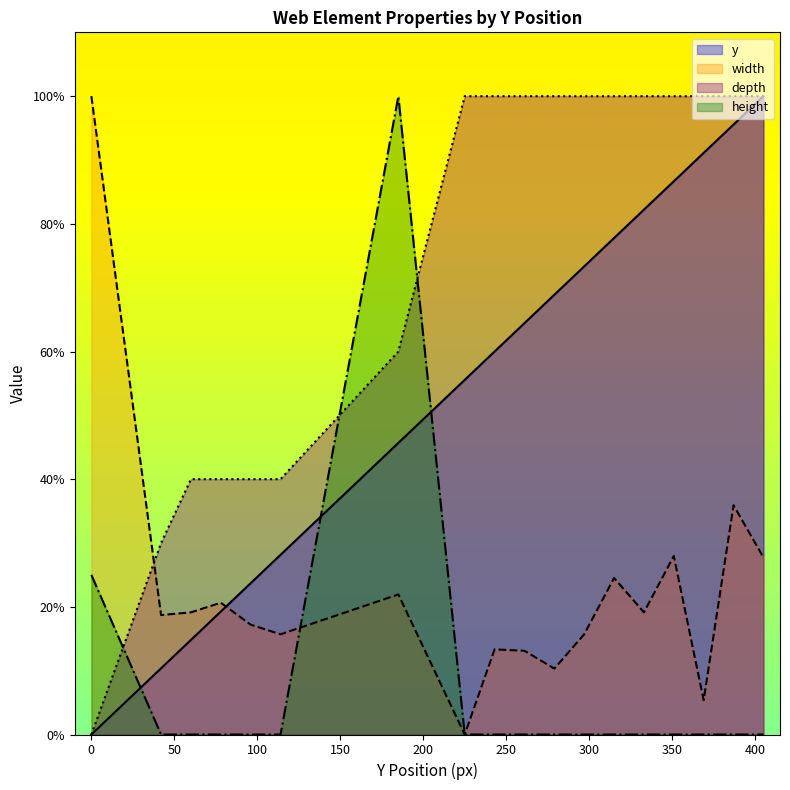

Reading left to right, transcribe all the data shown in this chart.

y: 0.0	10.4	14.8	19.3	23.7	28.1	45.7	55.6	60.0	64.4	68.9	73.3	77.8	82.2	86.7	91.1	95.6	100.0
width: 100.0	18.7	19.1	20.6	17.2	15.7	21.9	0.0	13.3	13.1	10.3	15.7	24.5	19.1	28.0	5.4	35.9	27.7
depth: 0.0	30.0	40.0	40.0	40.0	40.0	60.0	100.0	100.0	100.0	100.0	100.0	100.0	100.0	100.0	100.0	100.0	100.0
height: 25.0	0.0	0.0	0.0	0.0	0.0	100.0	0.0	0.0	0.0	0.0	0.0	0.0	0.0	0.0	0.0	0.0	0.0